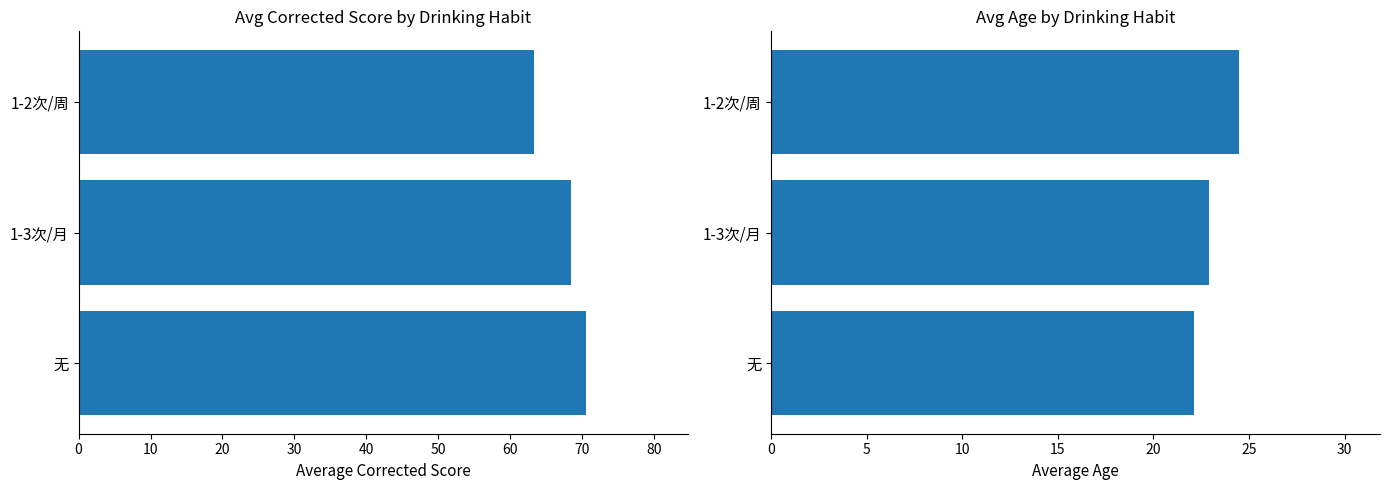

What is the maximum value shown in the chart?

70.6